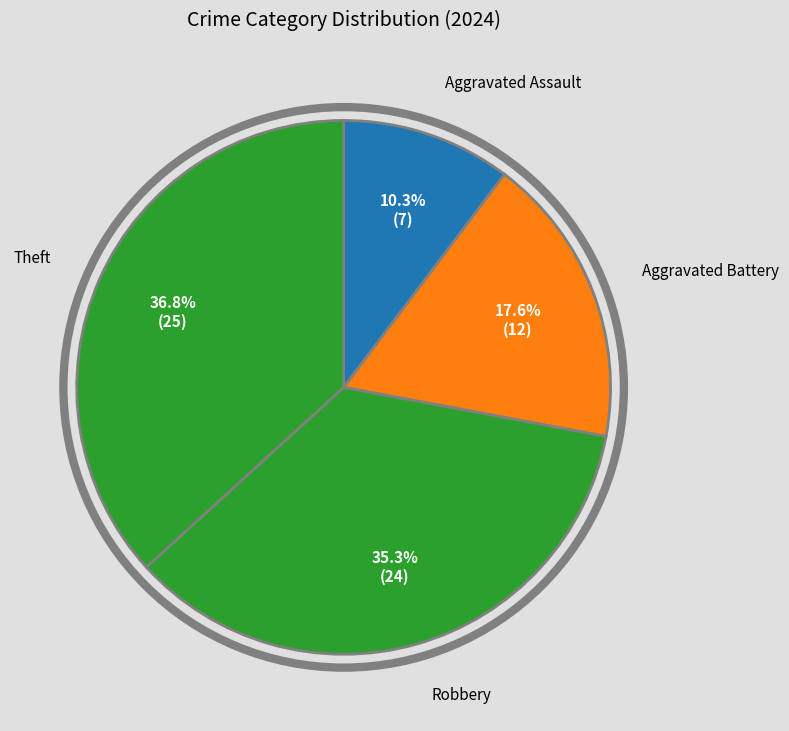

What percentage do Aggravated Battery and Robbery together represent?

52.9%